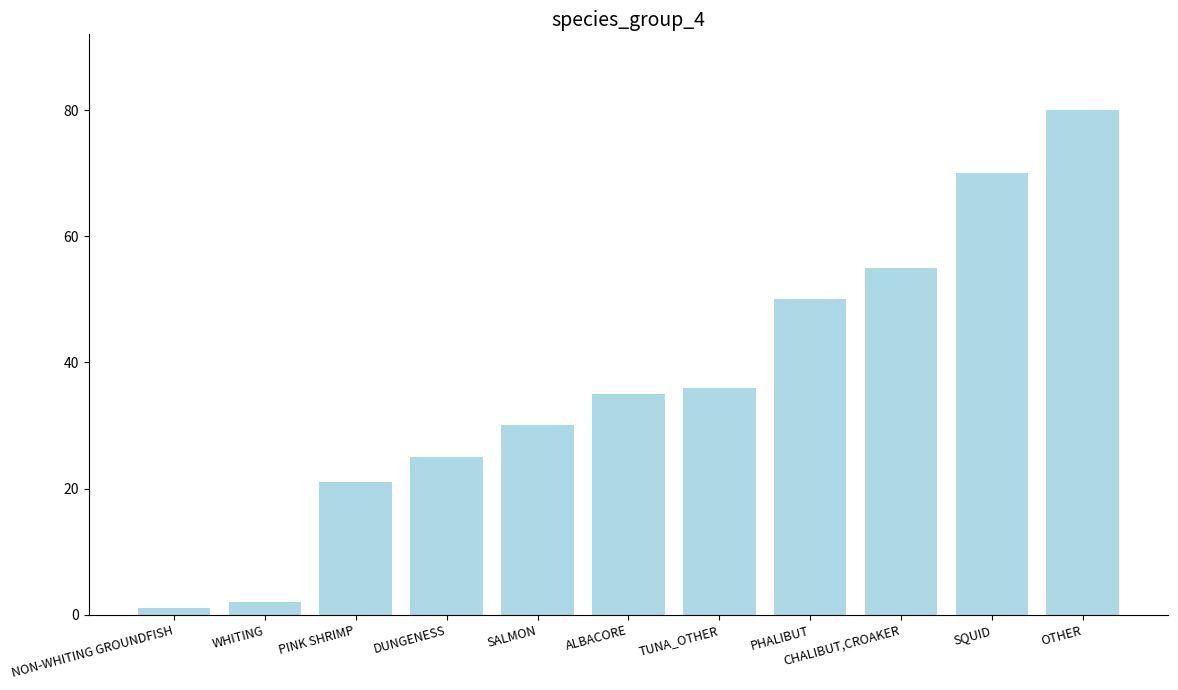

How many distinct data groups are displayed?

1